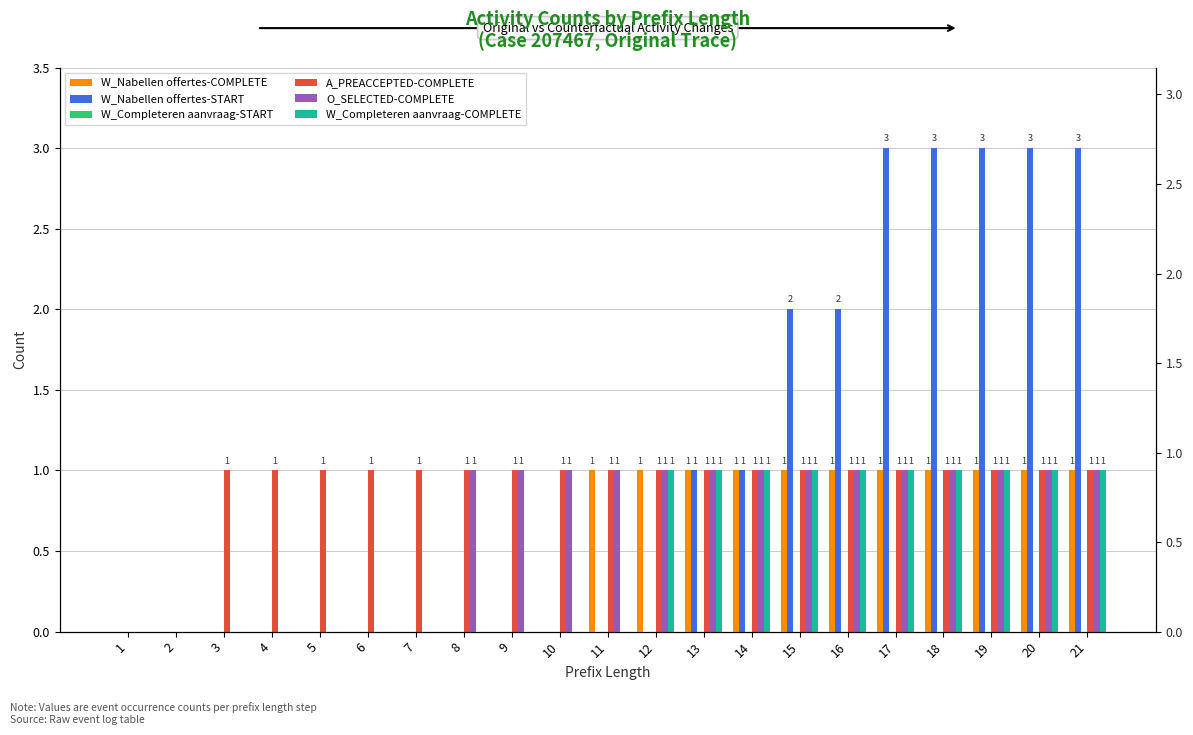

What is the value of the O_SELECTED-COMPLETE bar at the 11th from the left?

1